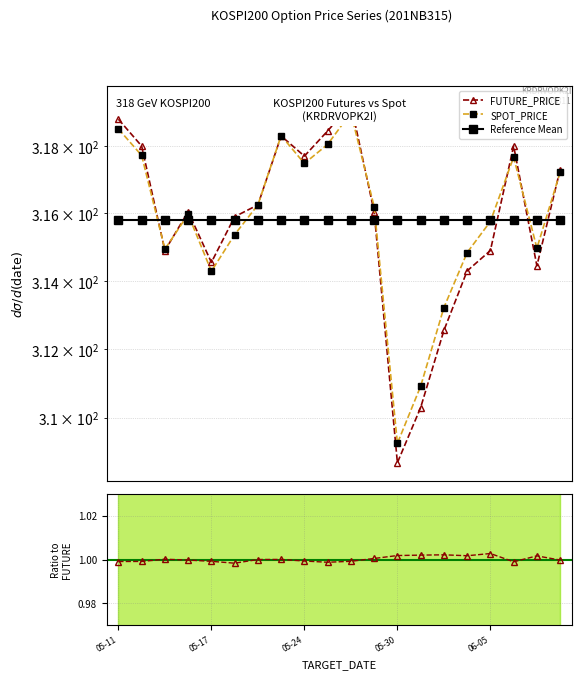

At which category does SPOT/FUTURE reach its first local peak?

05-24